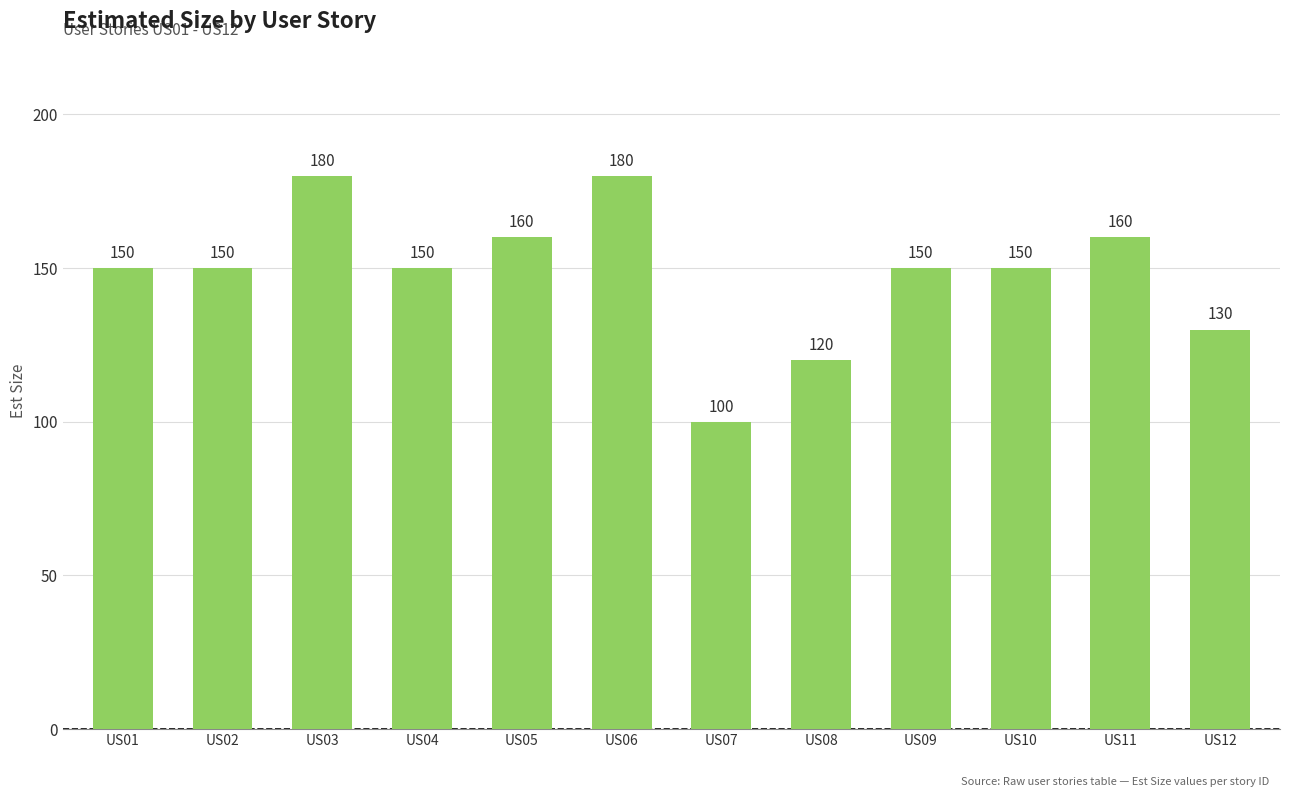

What is the value of the 8th bar from the left?

120